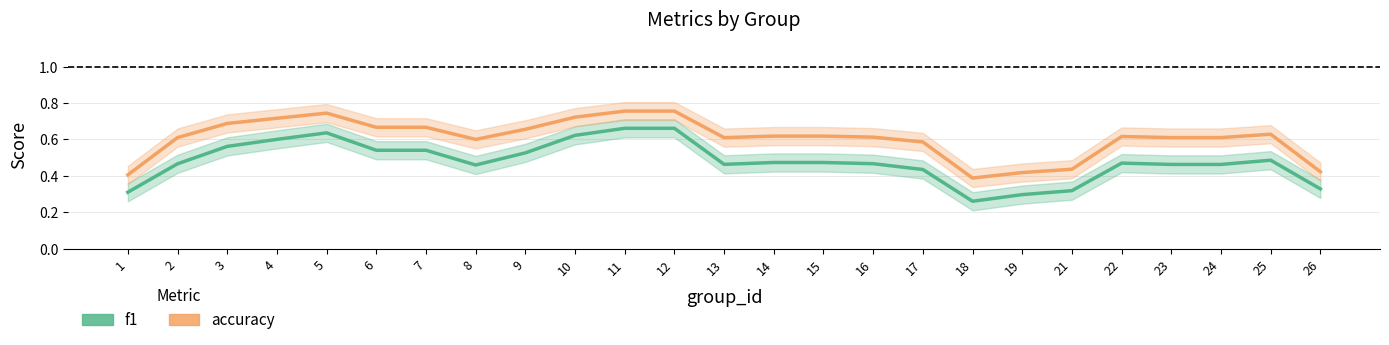

What is the value of the accuracy point at the 13th from the left?

0.6